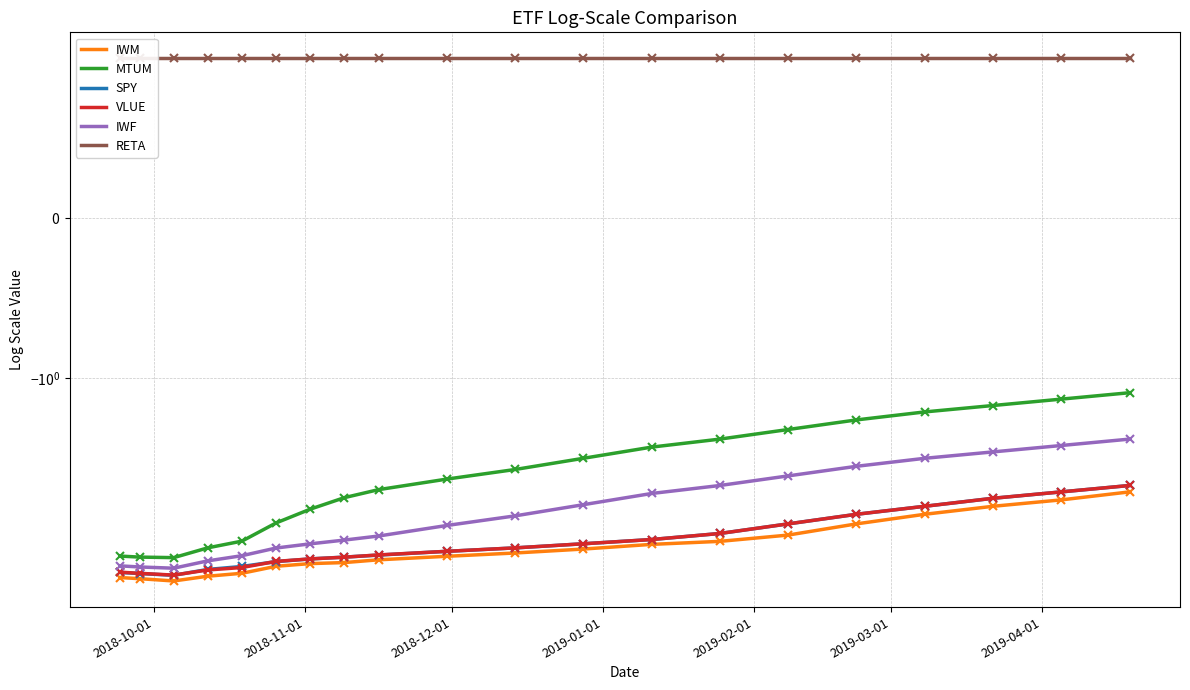

Is the value of MTUM at 2018-10-01 greater than the value of IWM at 10?

No